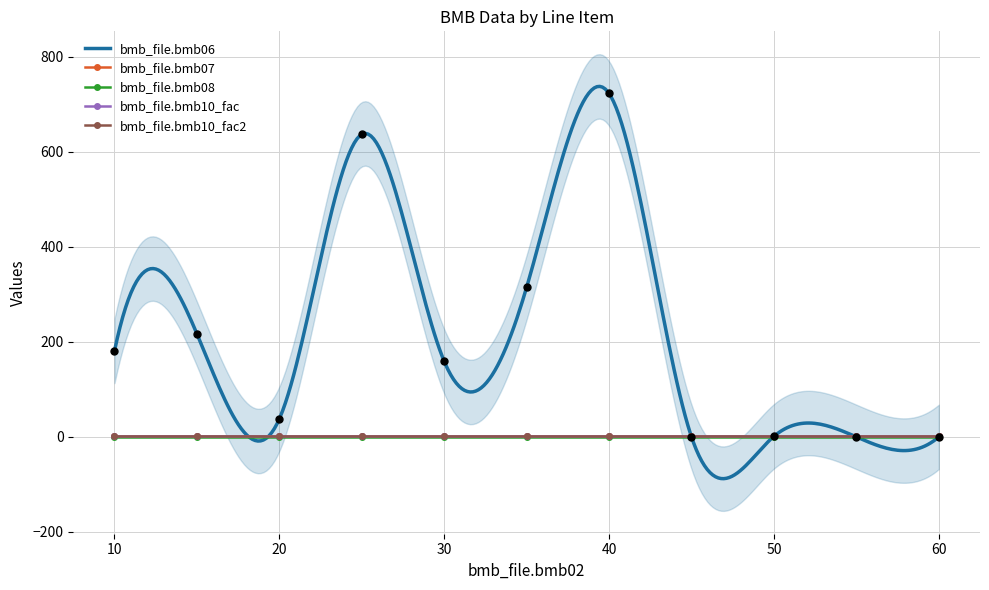

Which series has the largest total across all categories?

bmb_file.bmb06